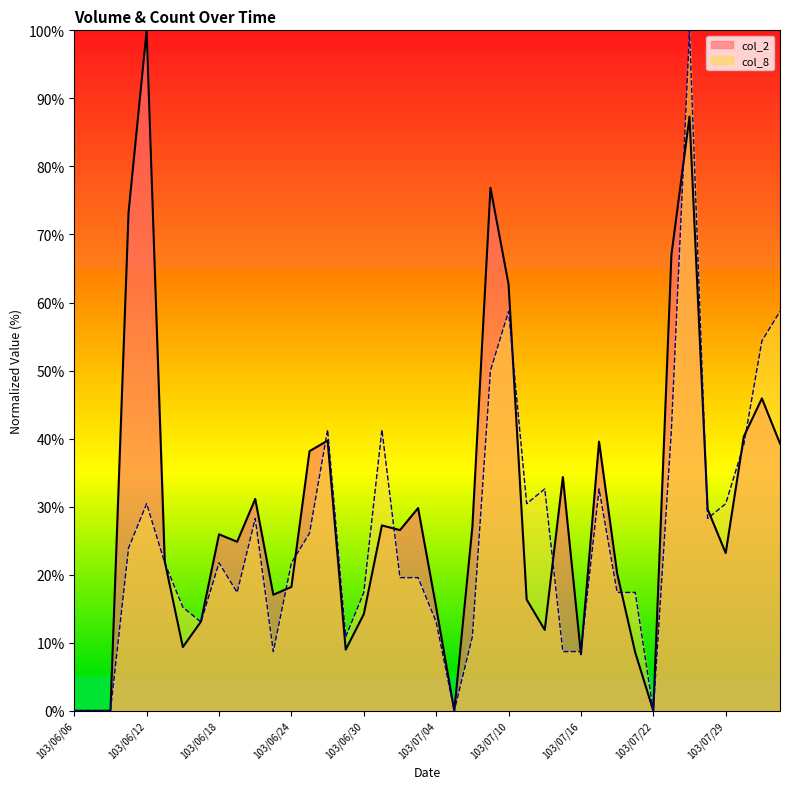

What is the sum of all col_2 values?

1173.0